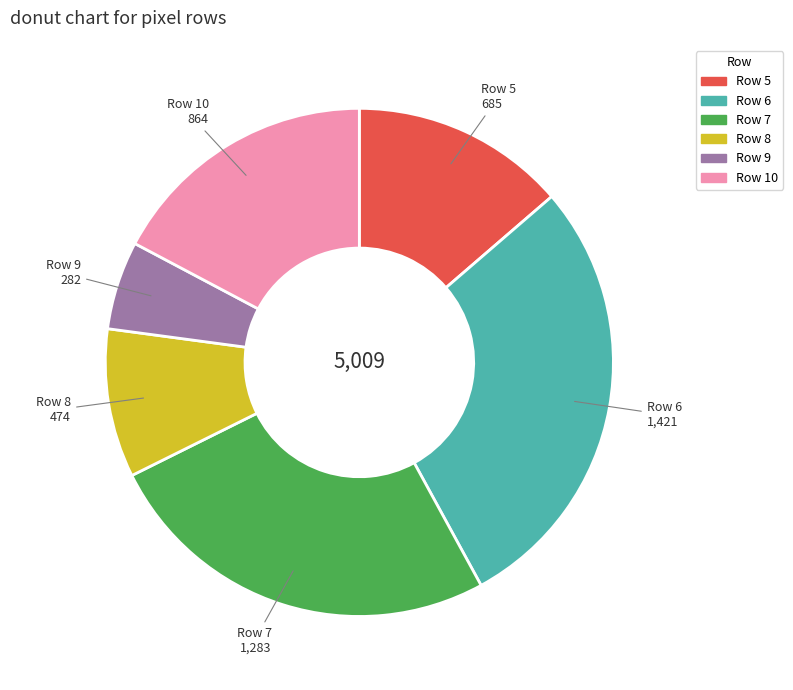

Is there any slice that represents more than half of the pie?

No